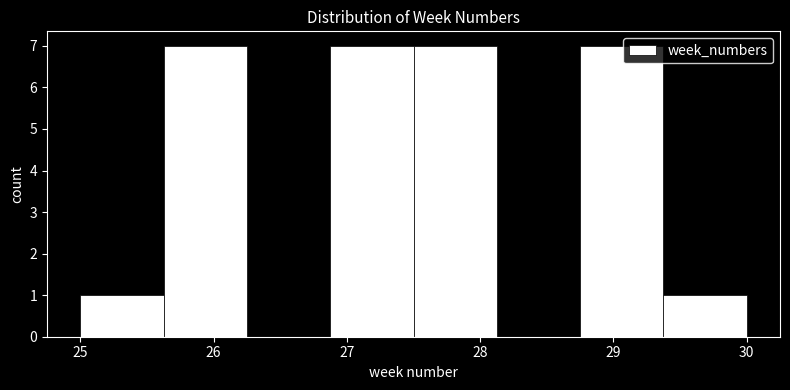

Reading left to right, transcribe this chart: for each bar, give the range it covers on the x-axis and its height. Neither the bar edges nor the heights are printed on the chart, so give them approximately, as read against the axes.

25.0 to 25.6: 1
25.6 to 26.3: 7
26.3 to 26.9: 0
26.9 to 27.5: 7
27.5 to 28.1: 7
28.1 to 28.8: 0
28.8 to 29.4: 7
29.4 to 30.0: 1